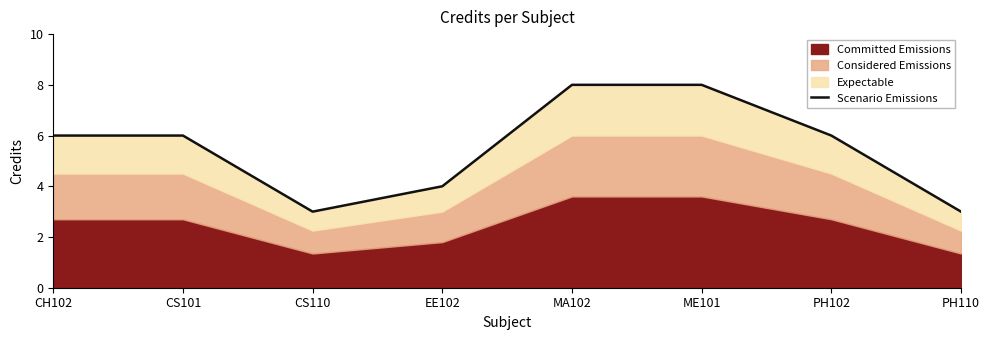

Reading left to right, list all the values displayed in this chart.

CH102=6	CS101=6	CS110=3	EE102=4	MA102=8	ME101=8	PH102=6	PH110=3